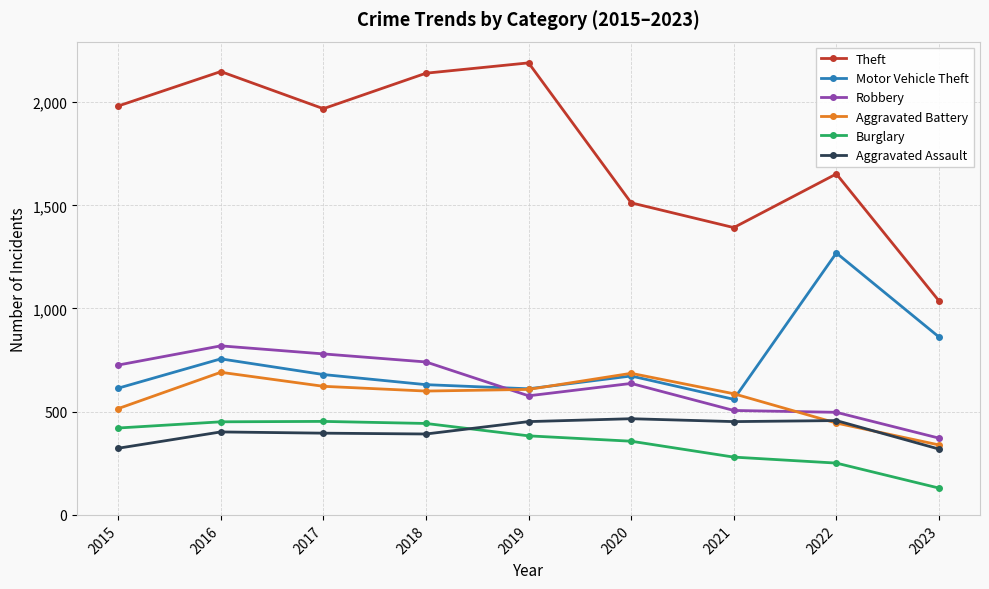

At which label is Aggravated Battery closest to 515?

2015